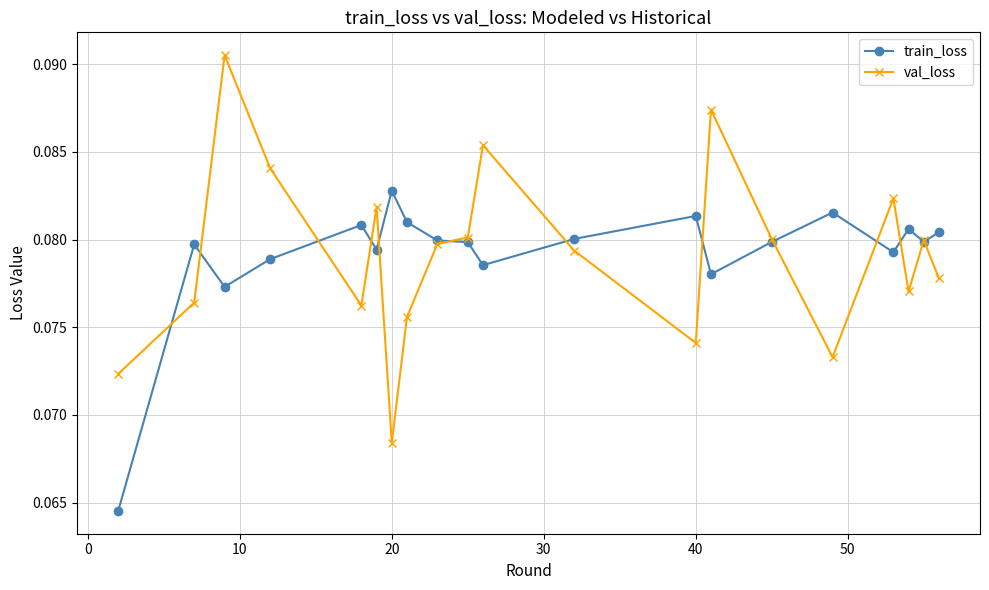

How many distinct data groups are displayed?

2